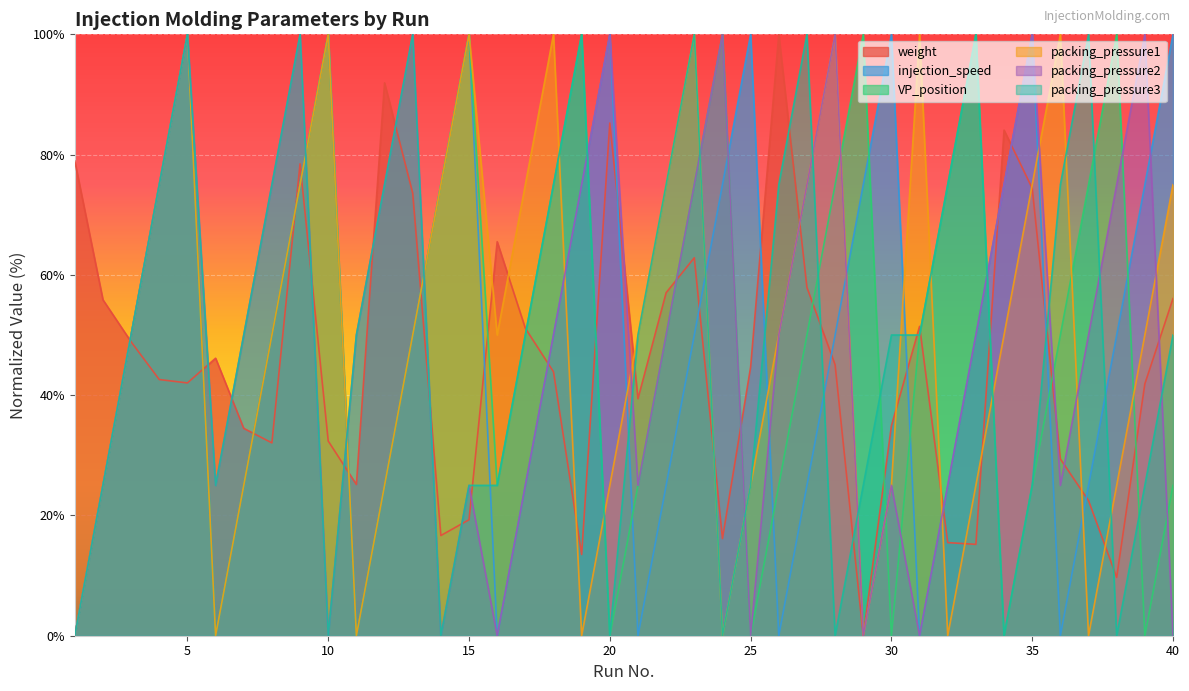

Reading right to left, what are all the values shown in this chart?

weight: 56.1	41.9	9.7	22.5	29.4	74.4	84.1	15.2	15.5	51.4	34.9	0.0	45.1	57.9	100.0	44.7	16.2	62.8	57.0	39.4	85.3	13.5	43.9	51.1	65.5	19.3	16.7	73.6	91.9	25.1	32.4	78.5	32.1	34.5	46.1	42.0	42.6	48.9	55.9	78.9
injection_speed: 100.0	75.0	50.0	25.0	0.0	100.0	75.0	50.0	25.0	0.0	100.0	75.0	50.0	25.0	0.0	100.0	75.0	50.0	25.0	0.0	100.0	75.0	50.0	25.0	0.0	100.0	75.0	50.0	25.0	0.0	100.0	75.0	50.0	25.0	0.0	100.0	75.0	50.0	25.0	0.0
VP_position: 25.0	0.0	100.0	75.0	50.0	25.0	0.0	100.0	75.0	50.0	0.0	100.0	75.0	50.0	25.0	0.0	100.0	75.0	50.0	25.0	0.0	100.0	75.0	50.0	25.0	100.0	75.0	50.0	25.0	0.0	100.0	75.0	50.0	25.0	0.0	100.0	75.0	50.0	25.0	0.0
packing_pressure1: 75.0	50.0	25.0	0.0	100.0	75.0	50.0	25.0	0.0	100.0	25.0	0.0	100.0	75.0	50.0	25.0	0.0	100.0	75.0	50.0	25.0	0.0	100.0	75.0	50.0	100.0	75.0	50.0	25.0	0.0	100.0	75.0	50.0	25.0	0.0	100.0	75.0	50.0	25.0	0.0
packing_pressure2: 0.0	100.0	75.0	50.0	25.0	100.0	75.0	50.0	25.0	0.0	25.0	0.0	100.0	75.0	50.0	0.0	100.0	75.0	50.0	25.0	100.0	75.0	50.0	25.0	0.0	25.0	0.0	100.0	75.0	50.0	0.0	100.0	75.0	50.0	25.0	100.0	75.0	50.0	25.0	0.0
packing_pressure3: 50.0	25.0	0.0	100.0	75.0	25.0	0.0	100.0	75.0	50.0	50.0	25.0	0.0	100.0	75.0	25.0	0.0	100.0	75.0	50.0	0.0	100.0	75.0	50.0	25.0	25.0	0.0	100.0	75.0	50.0	0.0	100.0	75.0	50.0	25.0	100.0	75.0	50.0	25.0	0.0